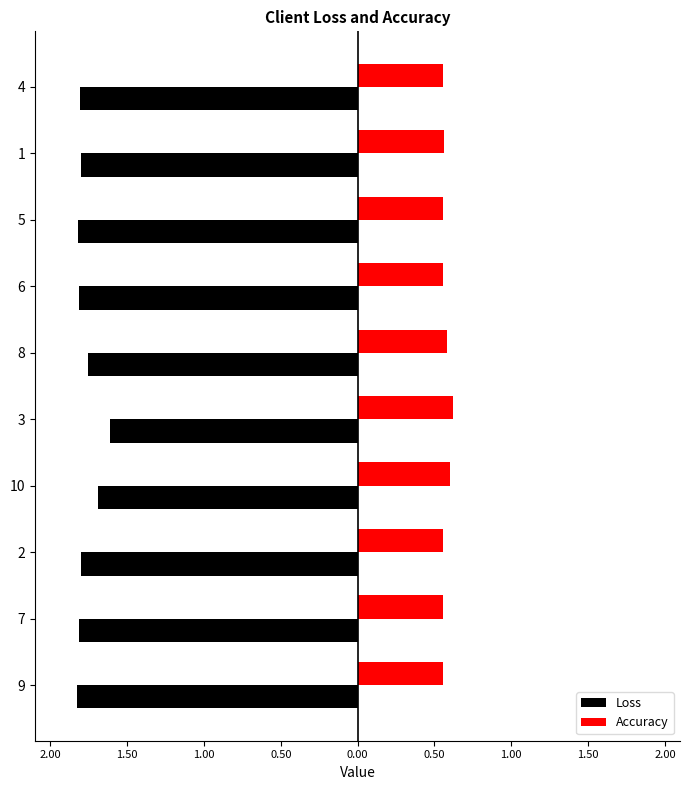

What are all the series names shown in the legend?

Loss, Accuracy